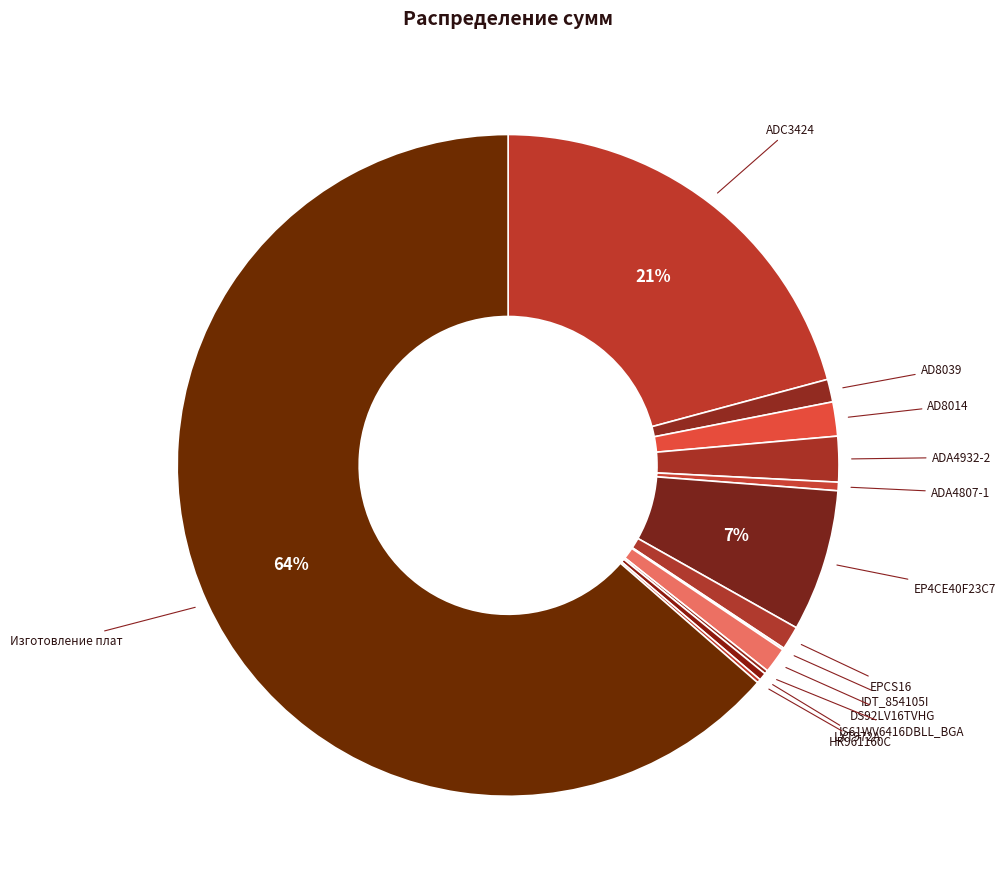

Which slice represents more than half of the pie?

Изготовление плат